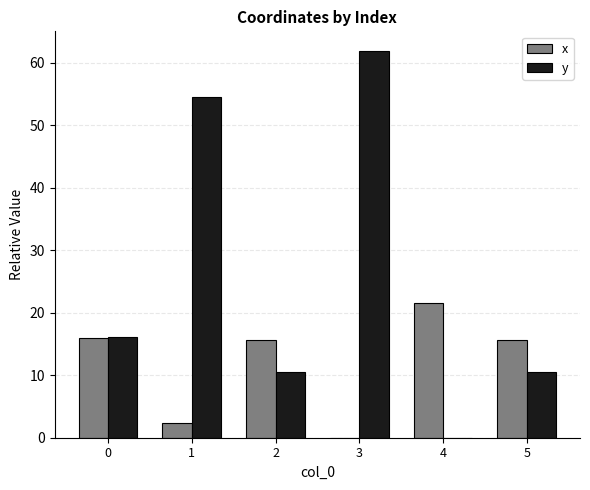

Does the chart contain stacked bars?

No